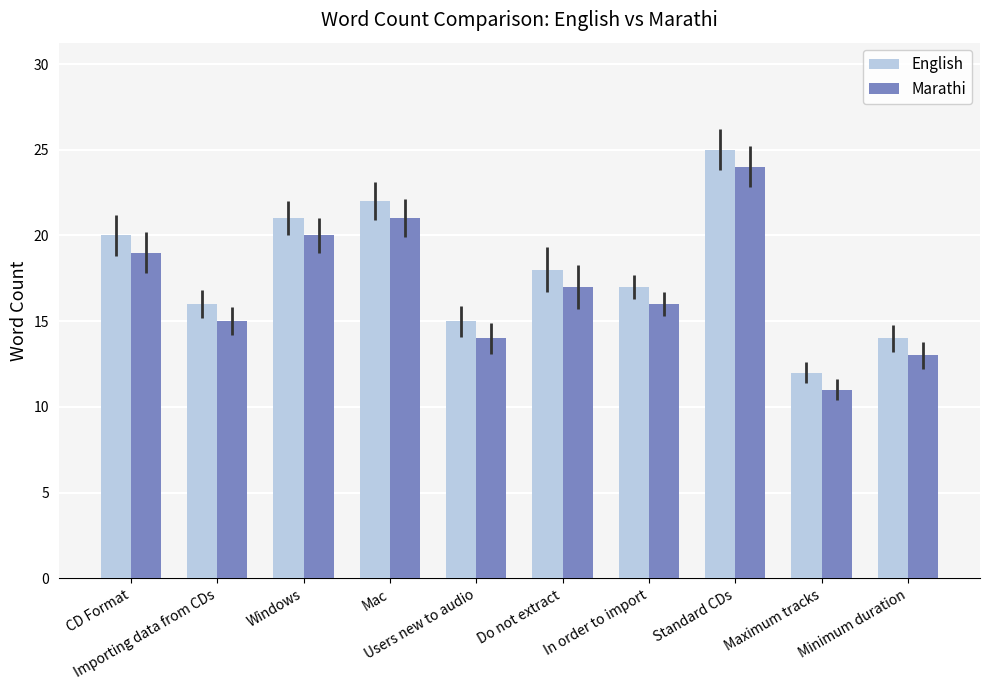

The value of English at Standard CDs is 36. True or false?

False